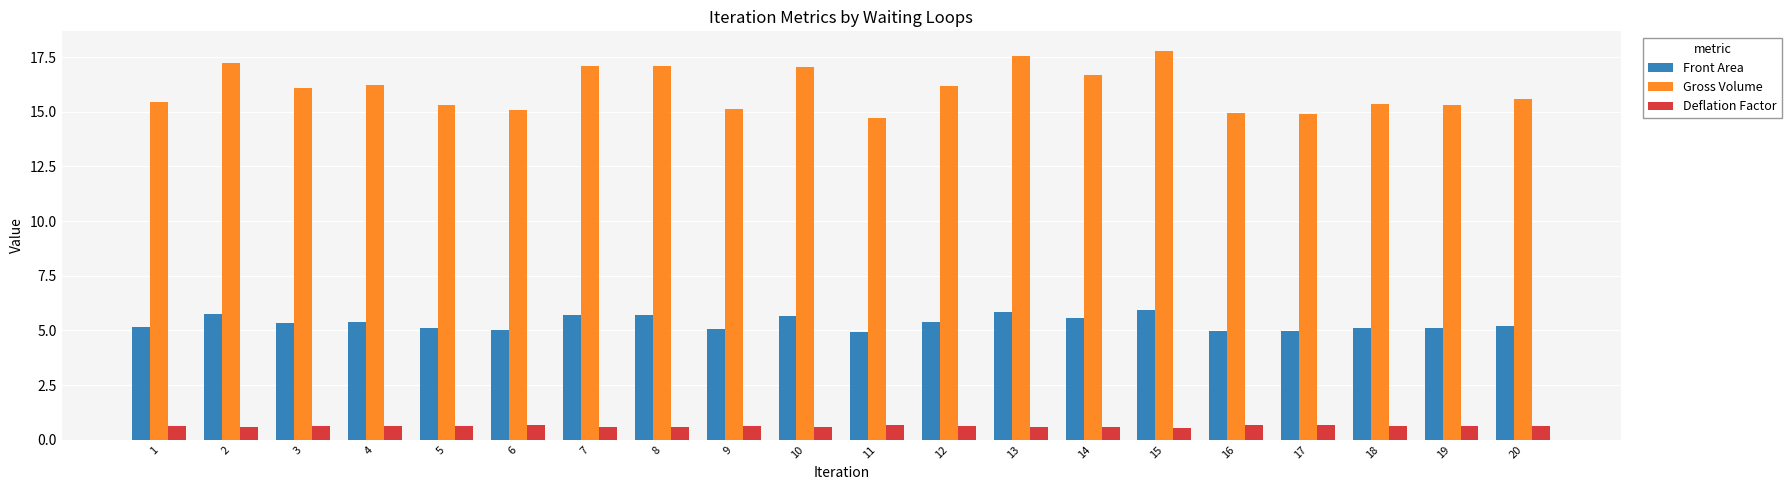

Which series has the largest total across all categories?

Gross Volume